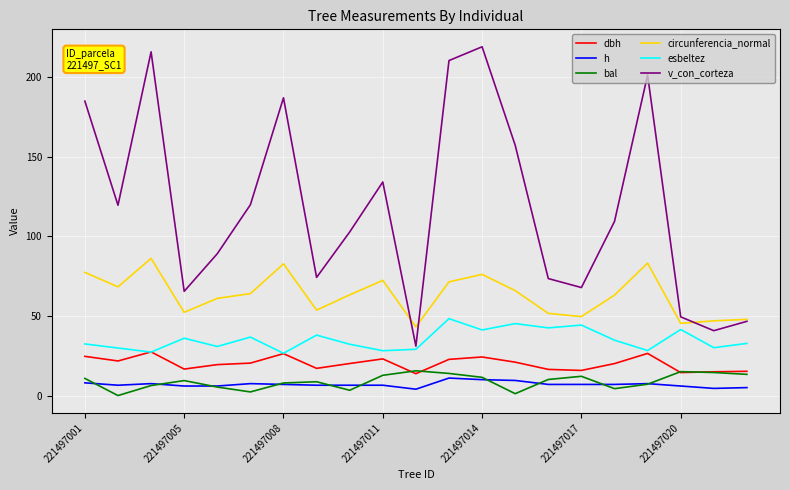

How many lines are shown in the chart?

6